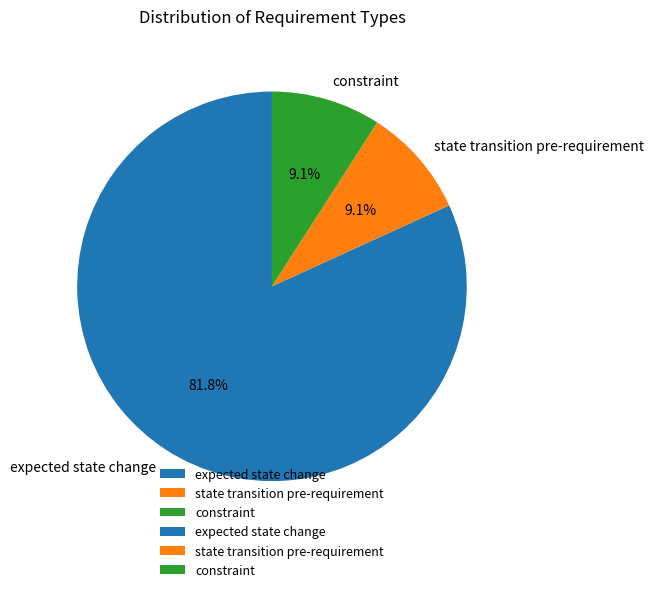

To the nearest percent, what is the average slice percentage?

33%